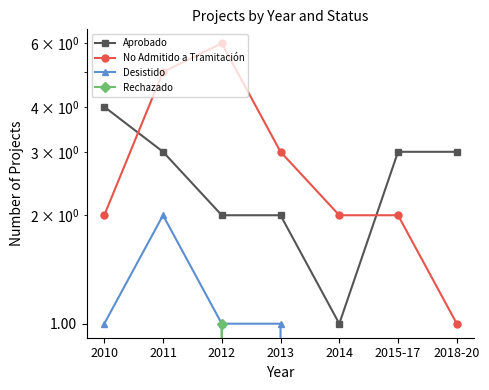

Rank the series at 2012 from highest to lowest value.

No Admitido a Tramitación, Aprobado, Desistido, Rechazado